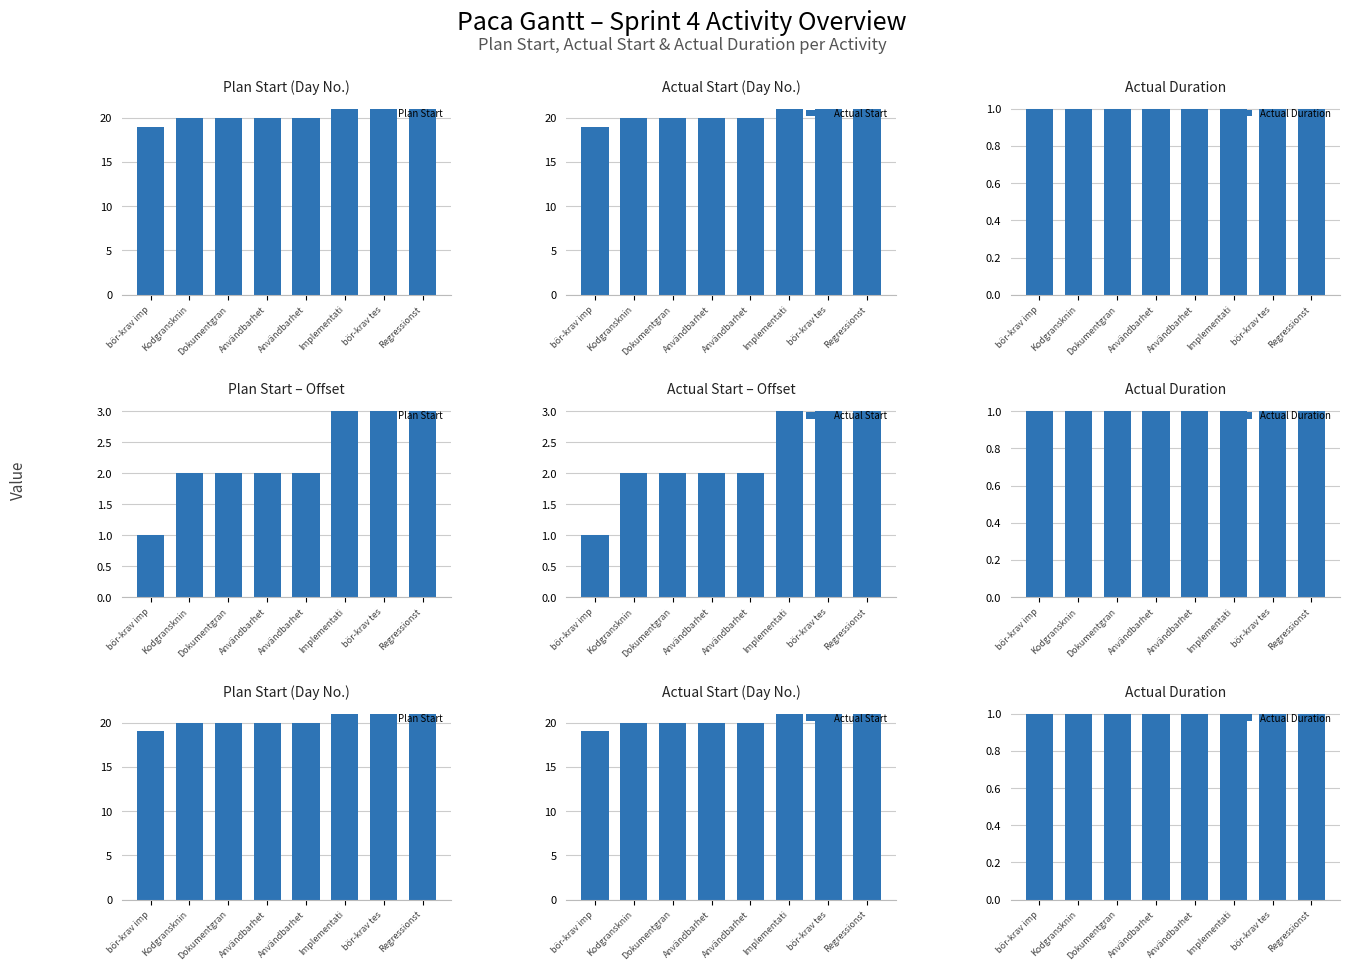

Reading right to left, transcribe all the data shown in this chart.

Plan Start: Regressionst=21	bör-krav tes=21	Implementati=21	Användbarhet=20	Användbarhet=20	Dokumentgran=20	Kodgransknin=20	bör-krav imp=19
Actual Start: Regressionst=21	bör-krav tes=21	Implementati=21	Användbarhet=20	Användbarhet=20	Dokumentgran=20	Kodgransknin=20	bör-krav imp=19
Actual Duration: Regressionst=1	bör-krav tes=1	Implementati=1	Användbarhet=1	Användbarhet=1	Dokumentgran=1	Kodgransknin=1	bör-krav imp=1